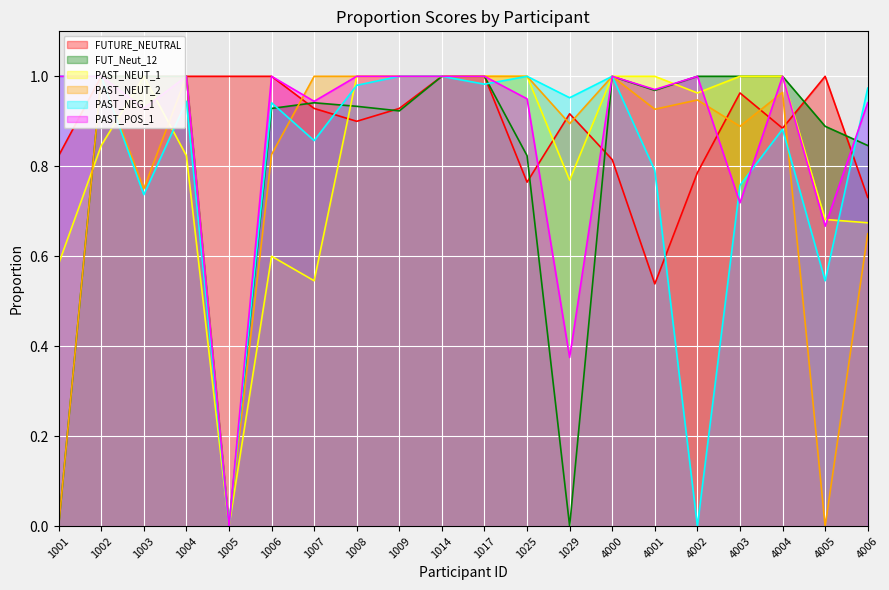

Count the number of data series in this chart.

6